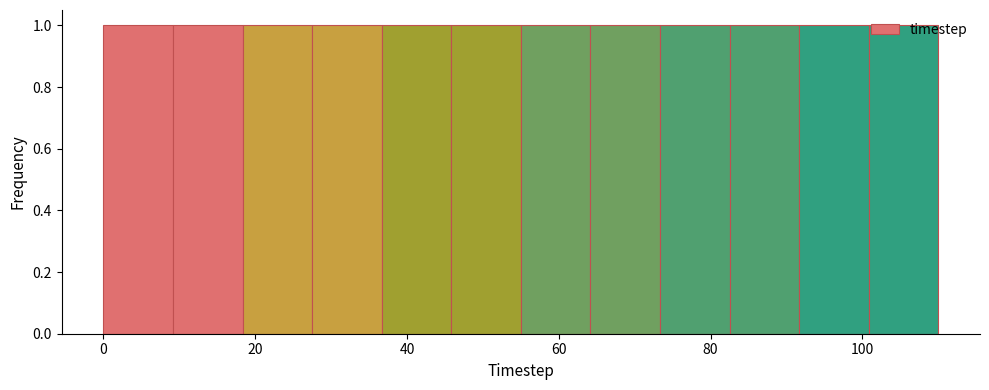

Reading left to right, list every bar in this chart as the range it spans on the x-axis followed by its height. Neither the bar edges nor the heights are printed on the chart, so give them approximately, as read against the axes.

0 to 10: 1
10 to 18: 1
18 to 28: 1
28 to 36: 1
36 to 46: 1
46 to 56: 1
56 to 64: 1
64 to 74: 1
74 to 82: 1
82 to 92: 1
92 to 100: 1
100 to 110: 1